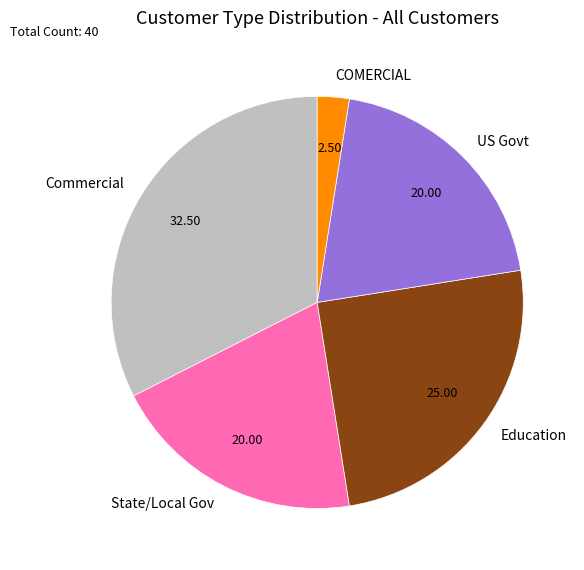

Which slice is the smallest?

COMERCIAL